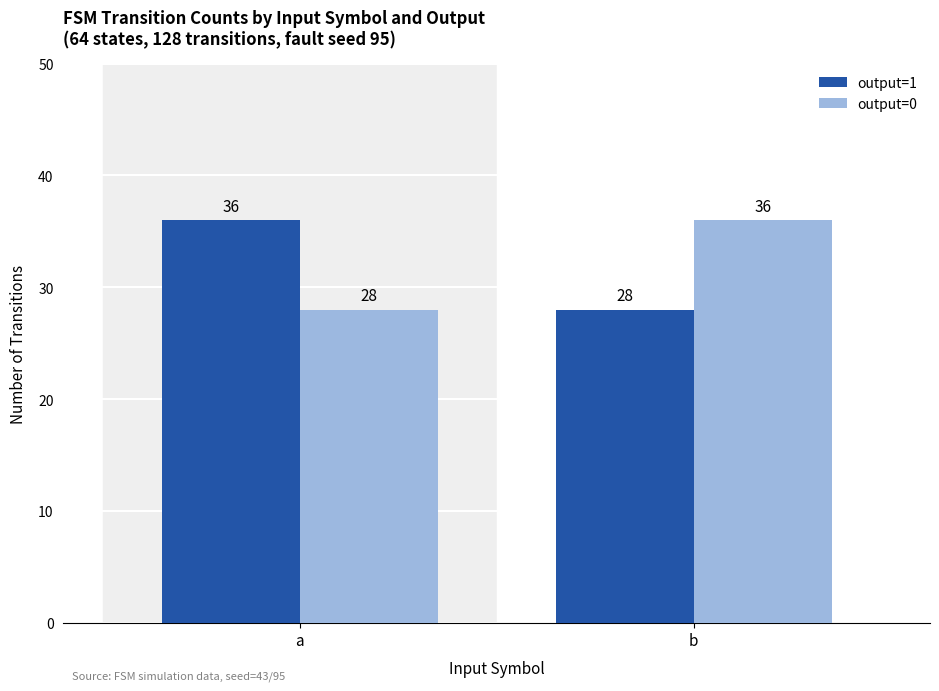

How many groups of bars are there?

2